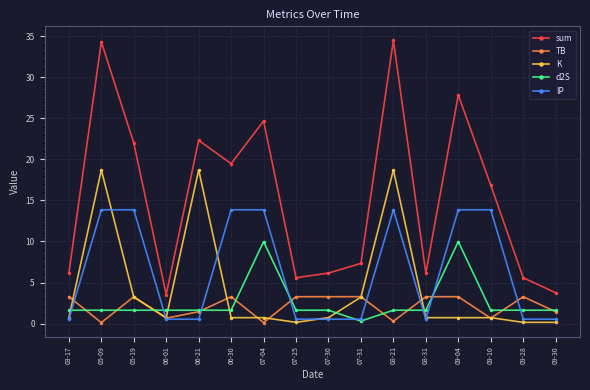

True or false: TB and sum intersect in this chart.

False